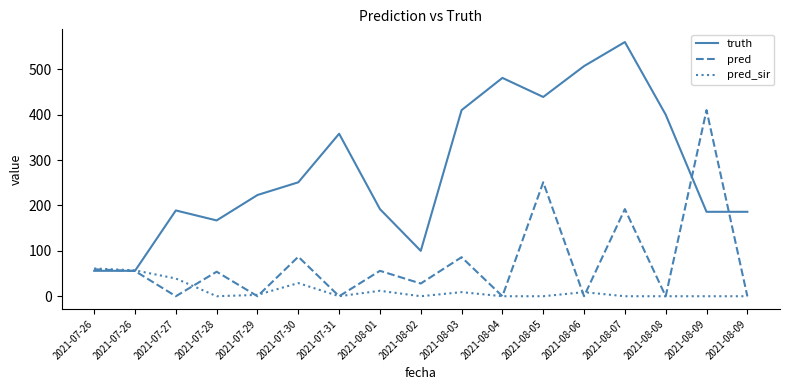

Reading left to right, transcribe all the data shown in this chart.

truth: 56.0	56.0	189.0	167.0	223.0	251.0	358.0	192.0	100.0	410.0	481.0	439.0	507.0	560.0	400.0	186.0	186.0
pred: 59.3	55.5	0.0	54.0	0.0	87.0	0.0	56.0	28.0	86.0	0.0	251.0	0.0	192.0	0.0	410.0	0.0
pred_sir: 61.1	57.0	39.0	0.0	3.0	29.0	0.0	12.0	0.0	9.0	0.0	0.0	9.0	0.0	0.0	0.0	0.0